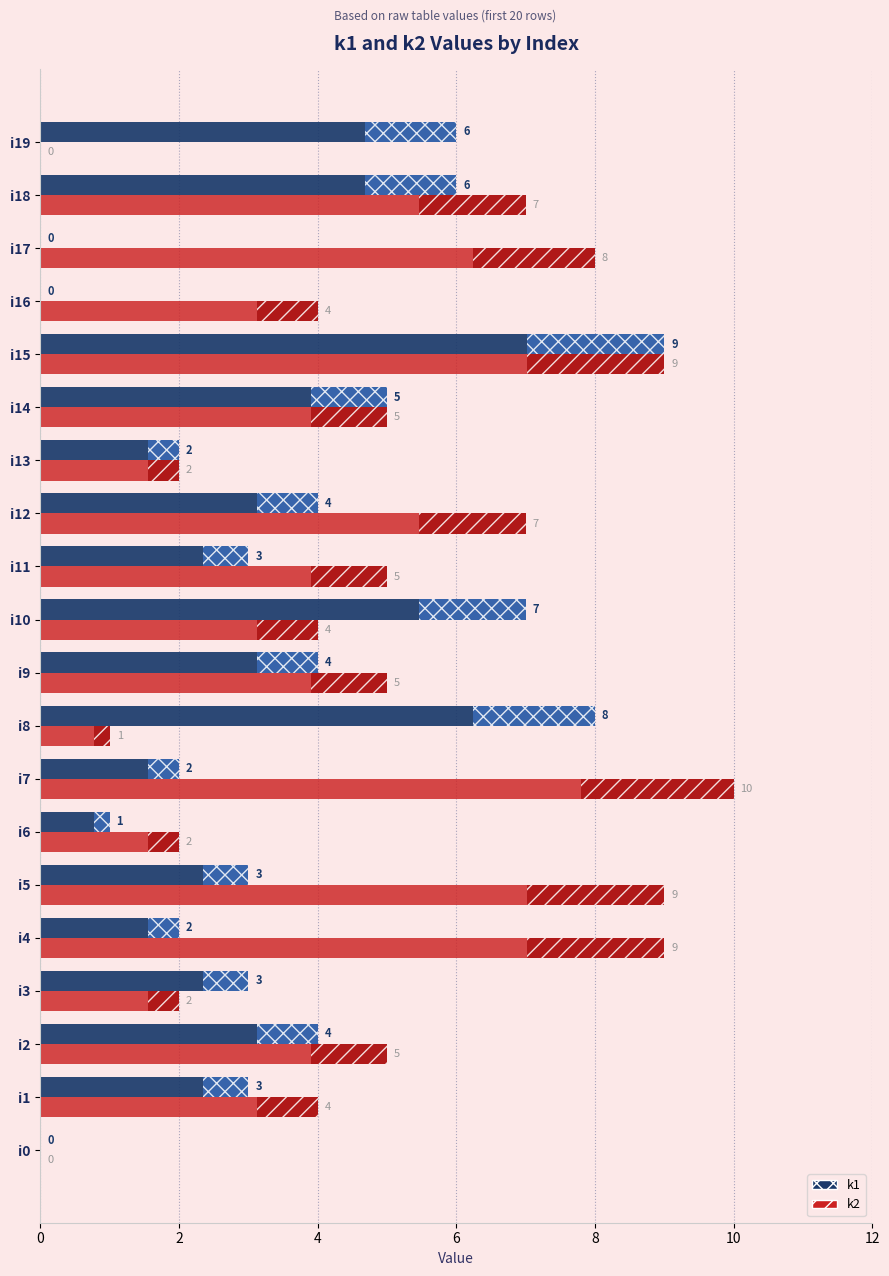

True or false: k2 has a value of 5 at i2.

True